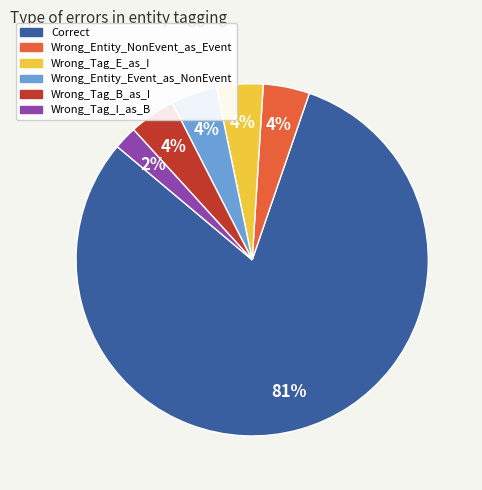

Which slice is the largest?

Correct